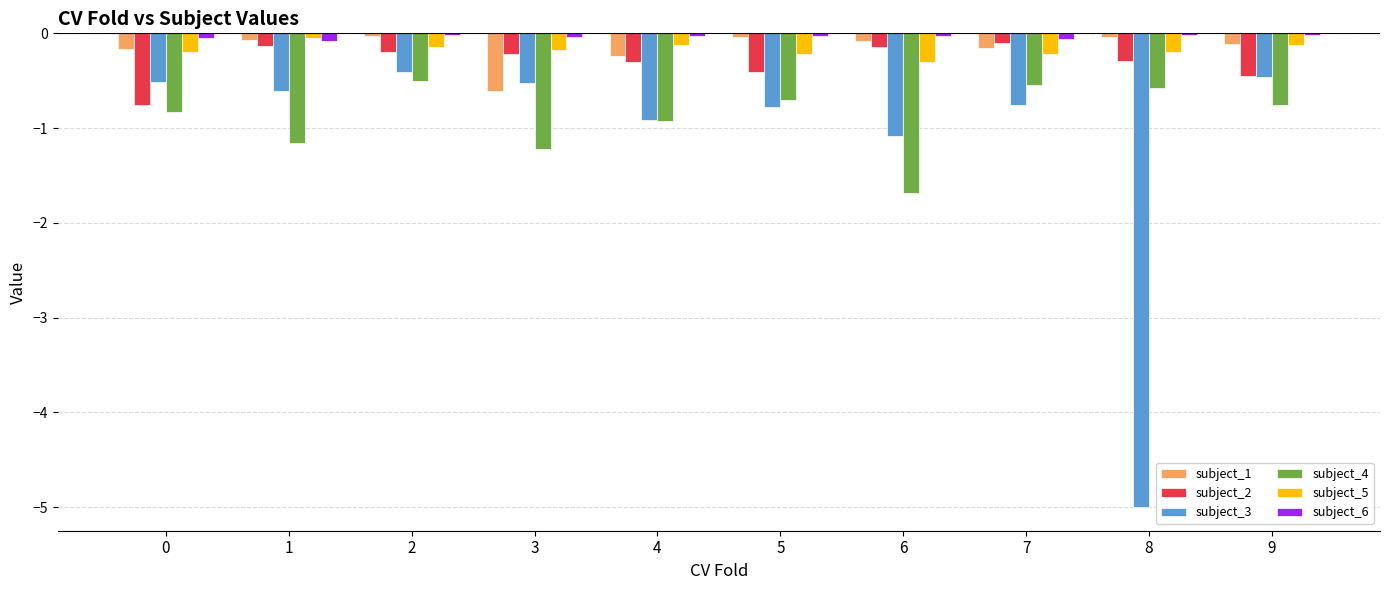

What are all the series names shown in the legend?

subject_1, subject_2, subject_3, subject_4, subject_5, subject_6